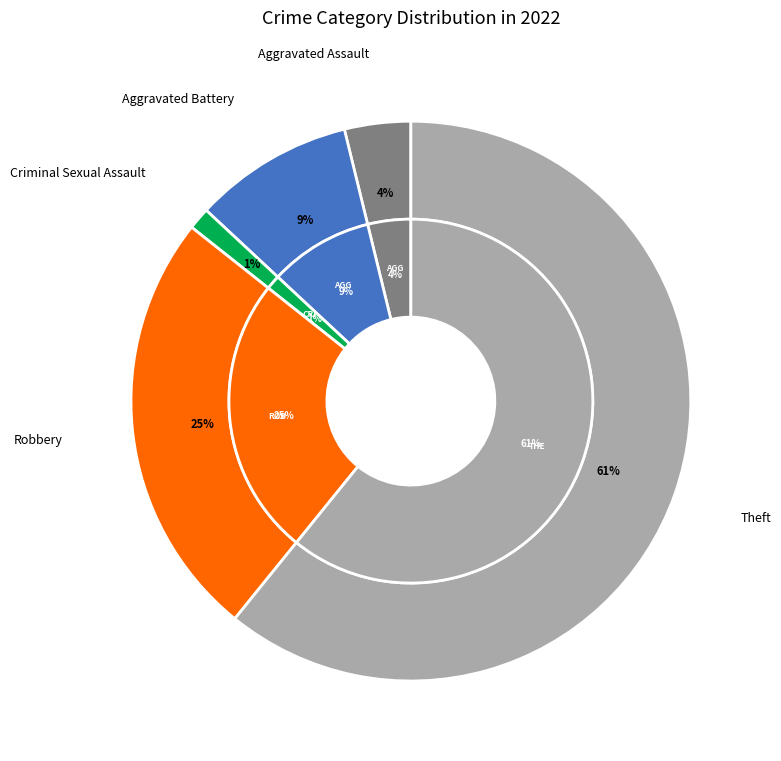

The Aggravated Battery slice represents 21% of the pie. True or false?

False